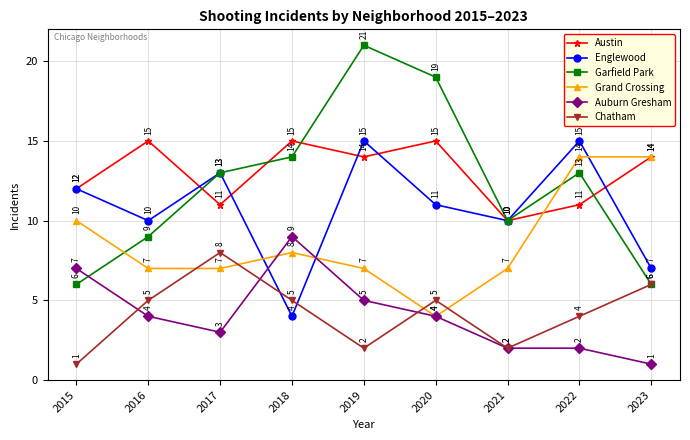

Reading left to right, transcribe all the data shown in this chart.

Austin: 2015=12	2016=15	2017=11	2018=15	2019=14	2020=15	2021=10	2022=11	2023=14
Englewood: 2015=12	2016=10	2017=13	2018=4	2019=15	2020=11	2021=10	2022=15	2023=7
Garfield Park: 2015=6	2016=9	2017=13	2018=14	2019=21	2020=19	2021=10	2022=13	2023=6
Grand Crossing: 2015=10	2016=7	2017=7	2018=8	2019=7	2020=4	2021=7	2022=14	2023=14
Auburn Gresham: 2015=7	2016=4	2017=3	2018=9	2019=5	2020=4	2021=2	2022=2	2023=1
Chatham: 2015=1	2016=5	2017=8	2018=5	2019=2	2020=5	2021=2	2022=4	2023=6